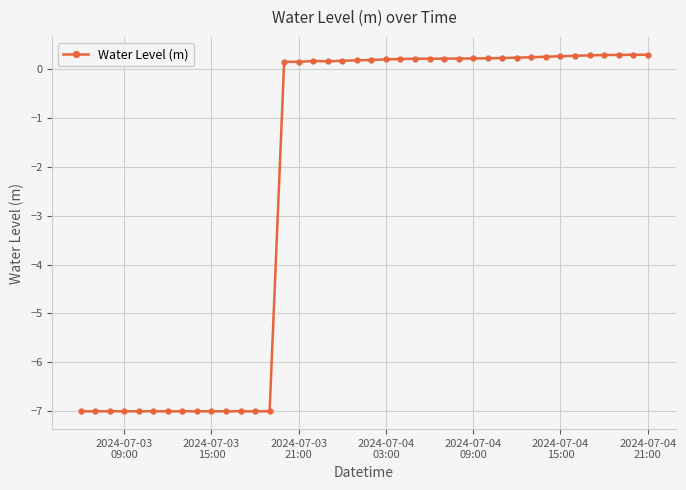

What is the difference between the maximum and minimum values?

7.3